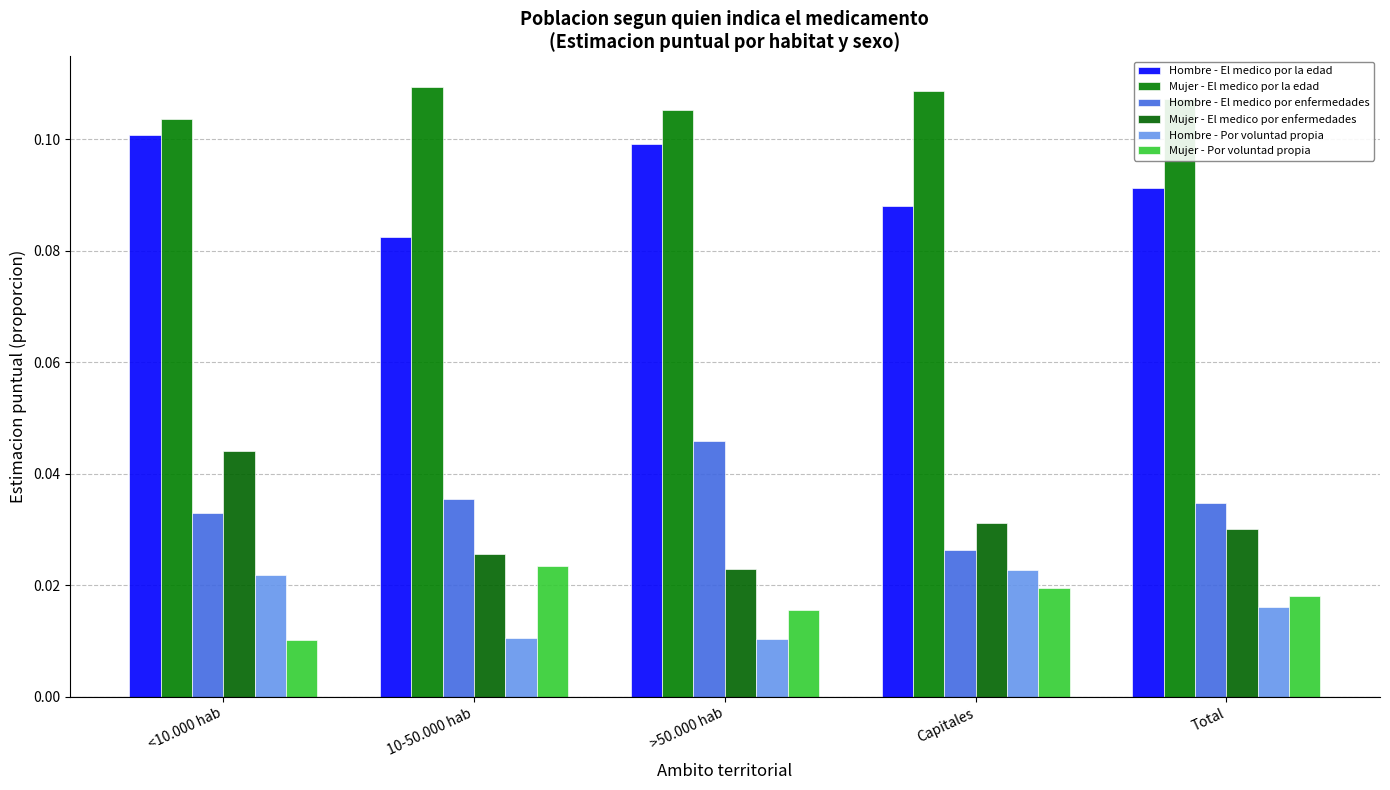

What are all the series names shown in the legend?

Hombre - El medico por la edad, Mujer - El medico por la edad, Hombre - El medico por enfermedades, Mujer - El medico por enfermedades, Hombre - Por voluntad propia, Mujer - Por voluntad propia